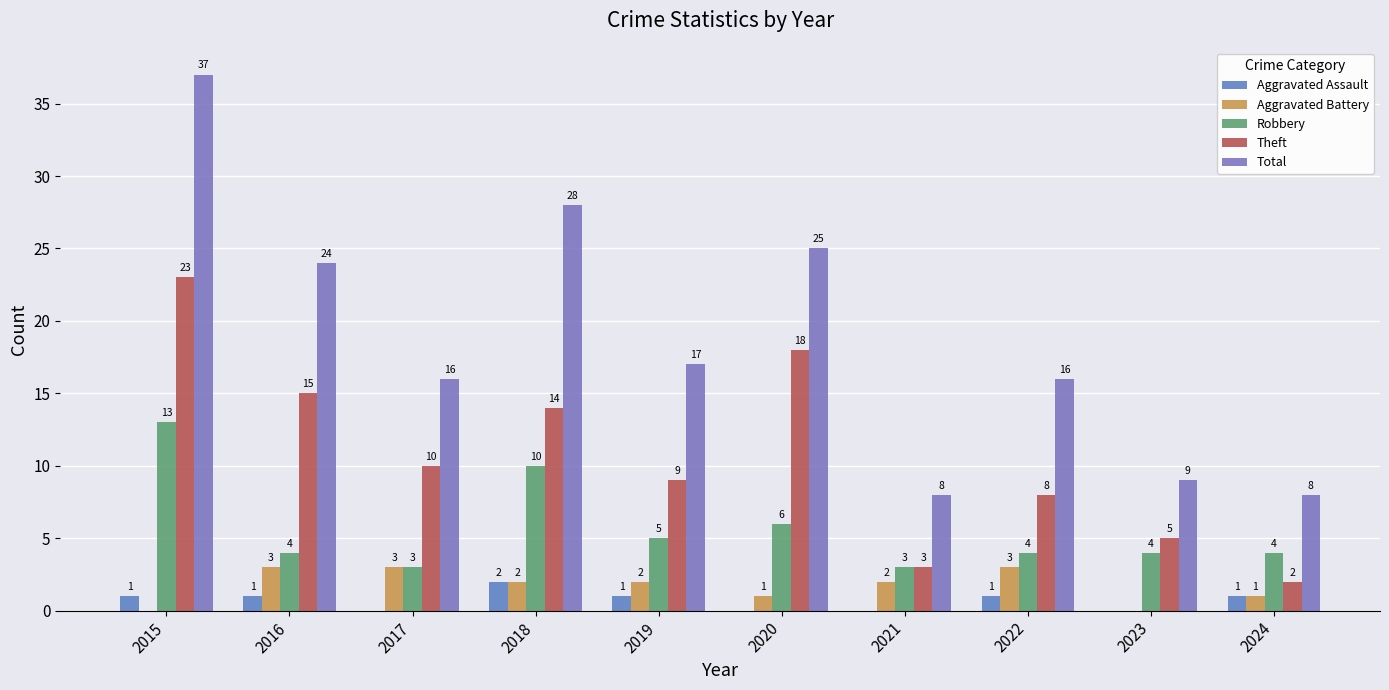

What is the sum of all Aggravated Battery values?

17